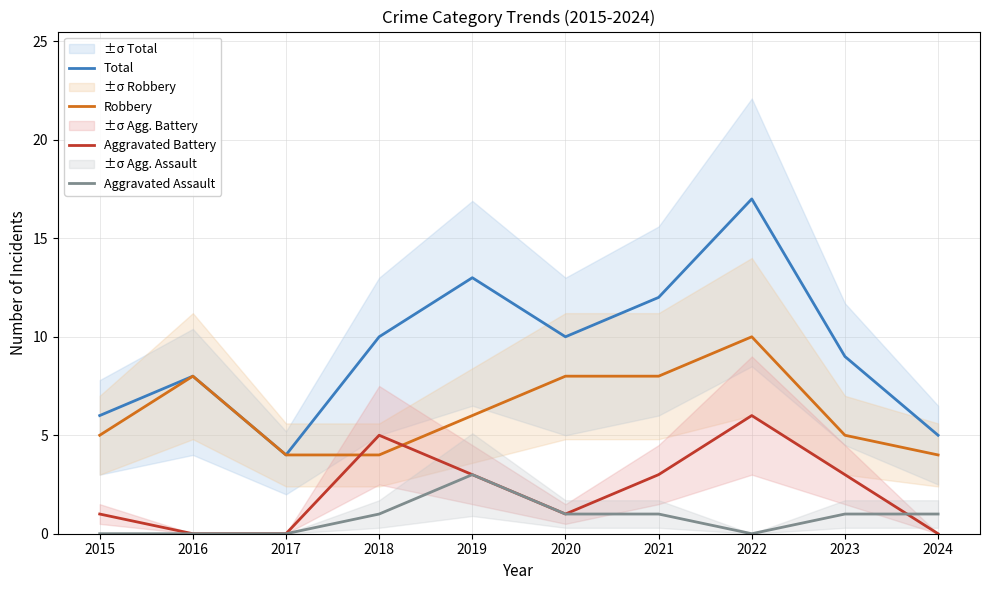

How many values in Aggravated Battery are above zero?

7